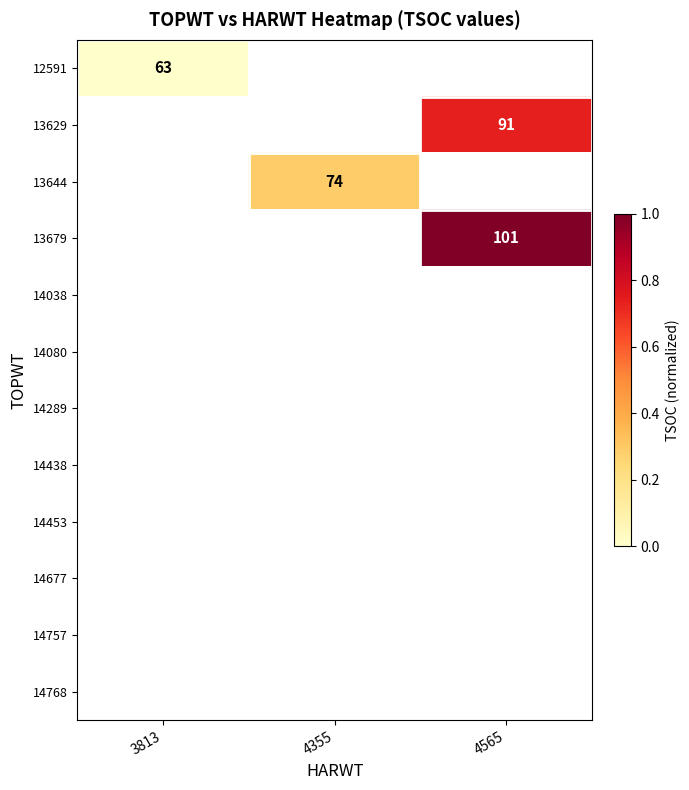

How many distinct data groups are displayed?

12